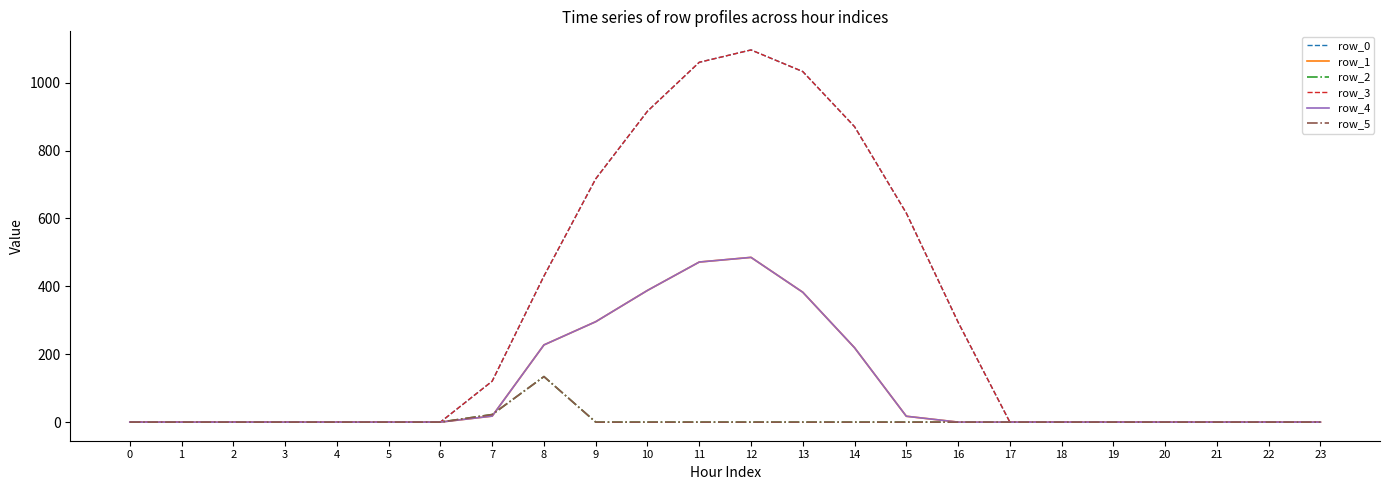

Does the chart have visible grid lines?

No